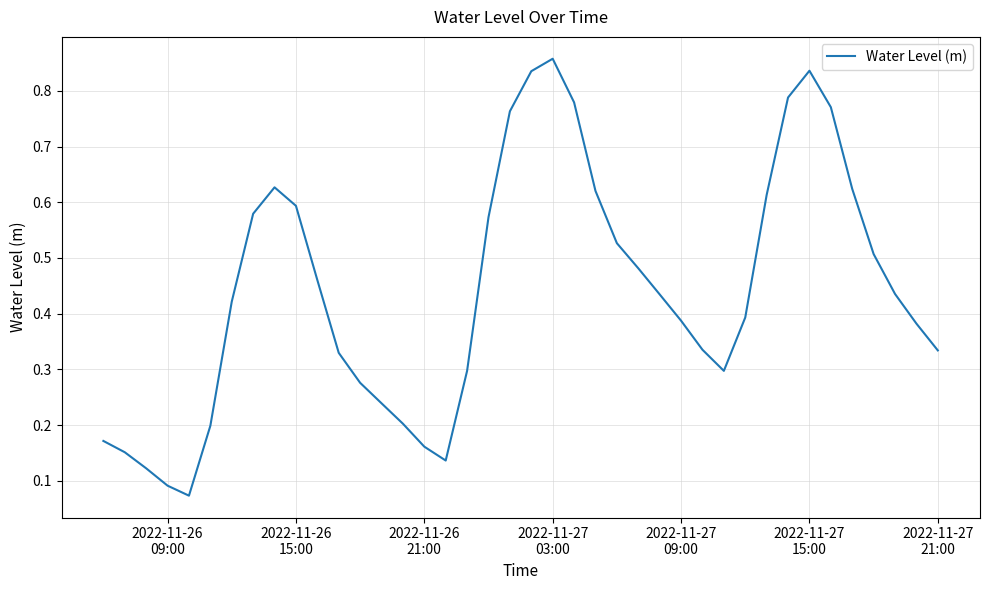

How many lines are shown in the chart?

1